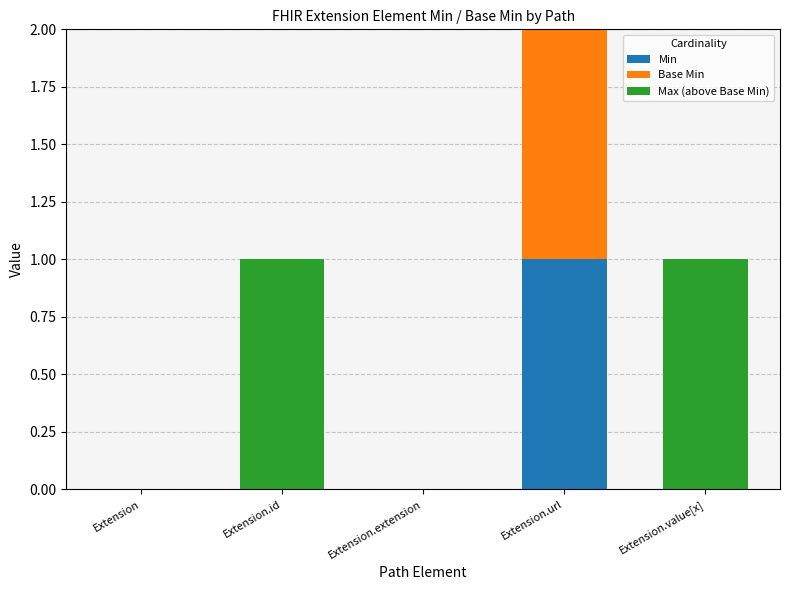

The value of Min at Extension.value[x] is 0. True or false?

True